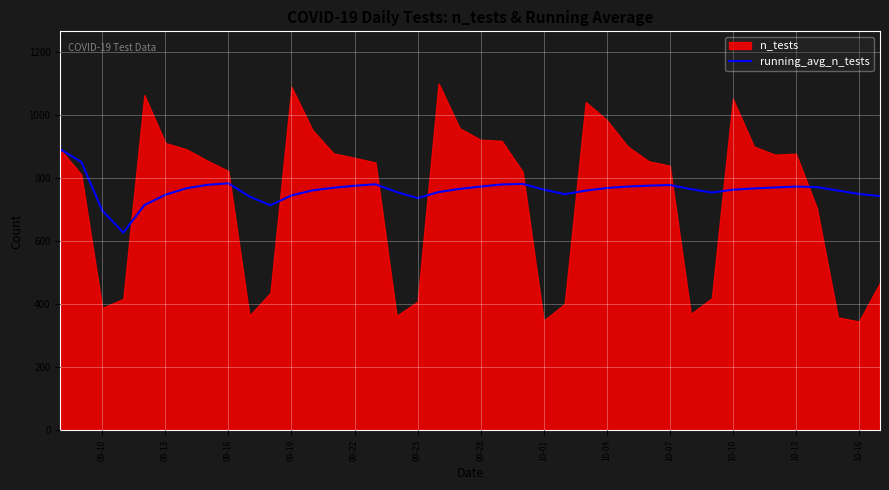

The value of running_avg_n_tests at 09-13 is 746.8. True or false?

True